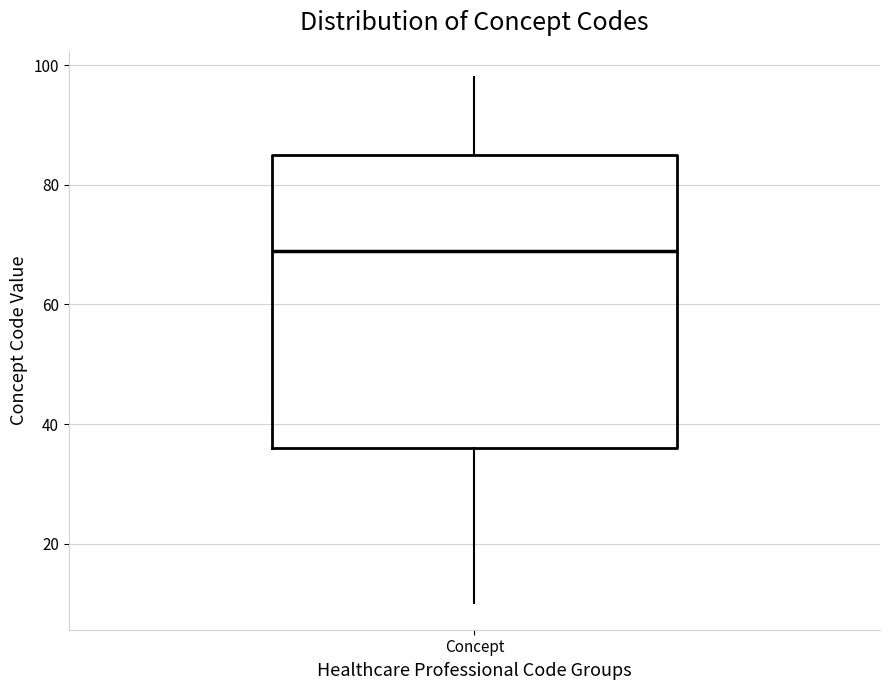

Read this box plot against the y-axis: the position of the median line, the range covered by the box, and the ends of both whiskers. The values are not printed on the chart, so give them approximately, as read against the axis.

median 70, box 36 to 86, whiskers 10 to 98